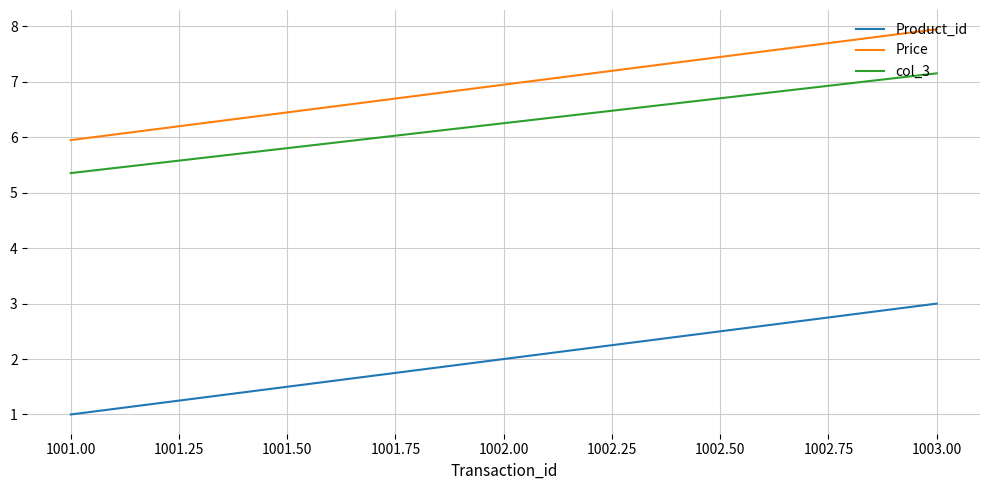

List the series in order of their peak value, lowest first.

Product_id, col_3, Price